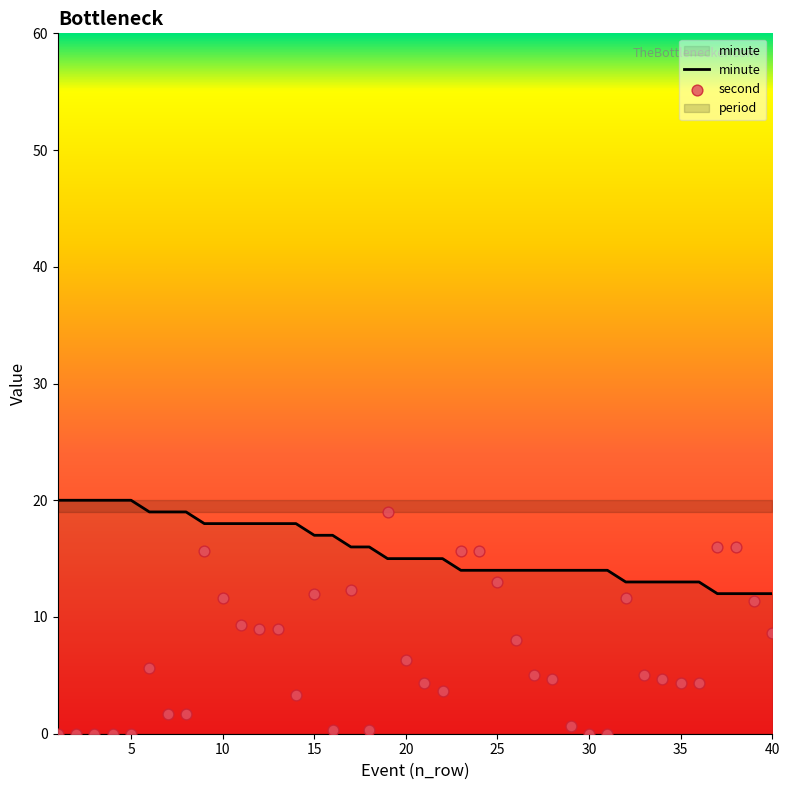

What is the total value across all series at 30?

14.0